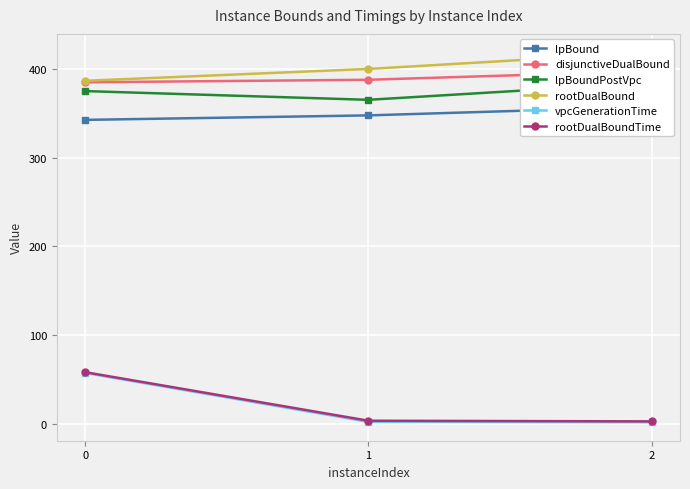

Reading left to right, extract all data points from this chart.

lpBound: 342.6	347.6	357.3
disjunctiveDualBound: 384.9	387.8	397.5
lpBoundPostVpc: 375.0	365.2	384.3
rootDualBound: 386.6	400.0	418.6
vpcGenerationTime: 57.6	2.5	2.0
rootDualBoundTime: 58.4	3.7	3.0